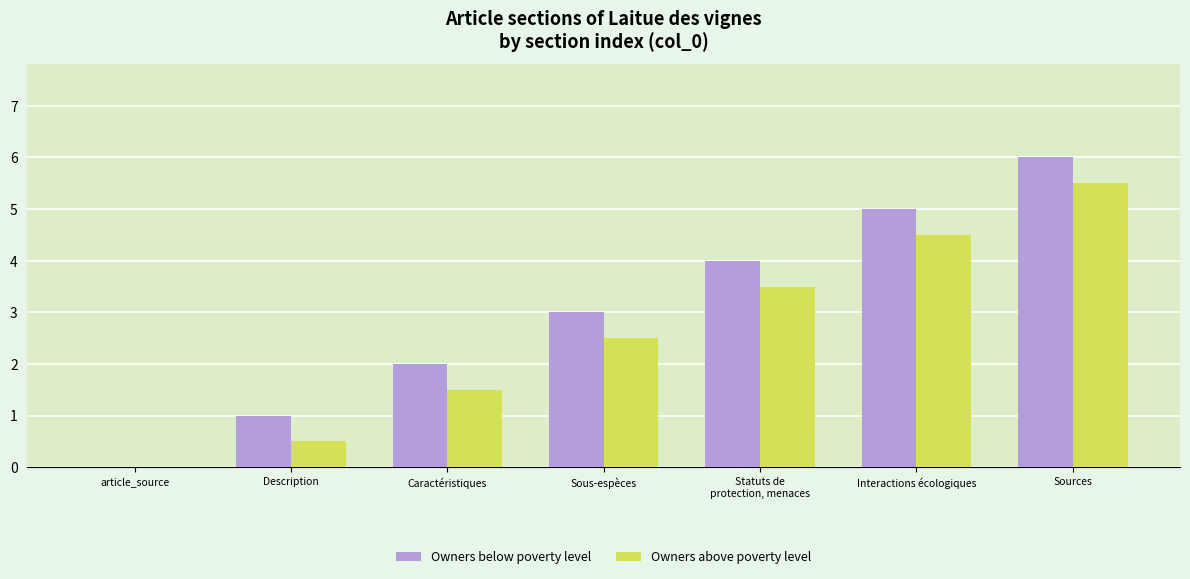

Read the Owners above poverty level value at Sous-espèces.

2.5